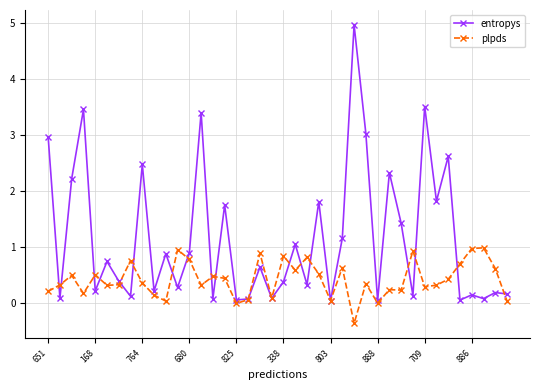

How many data points does each series have?

40